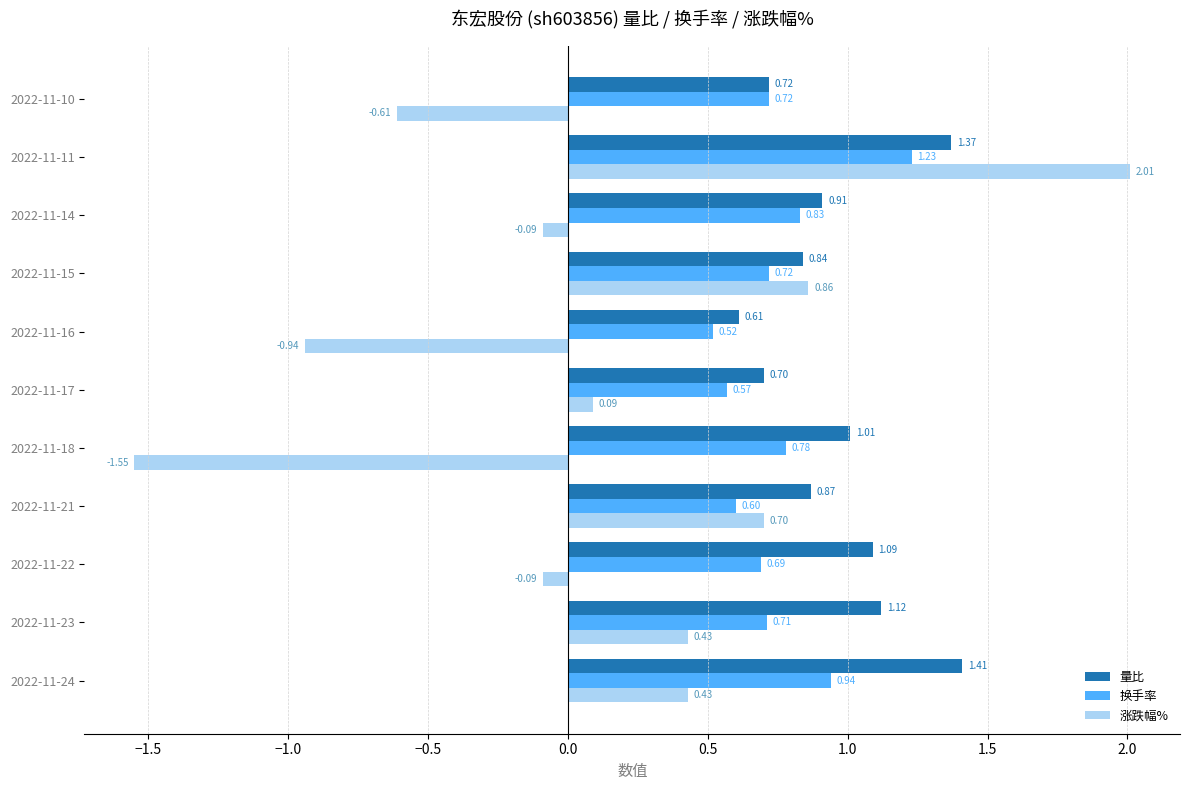

Which series has the widest spread of values?

涨跌幅%